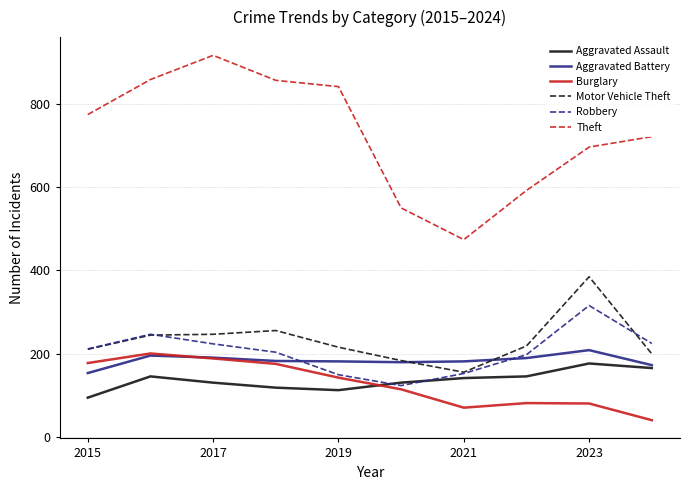

Which series has the largest total across all categories?

Theft